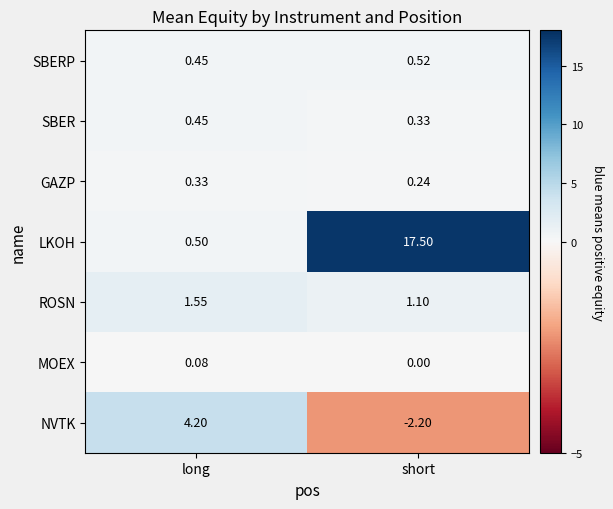

What is the spread (max minus min) of values at short?

19.7